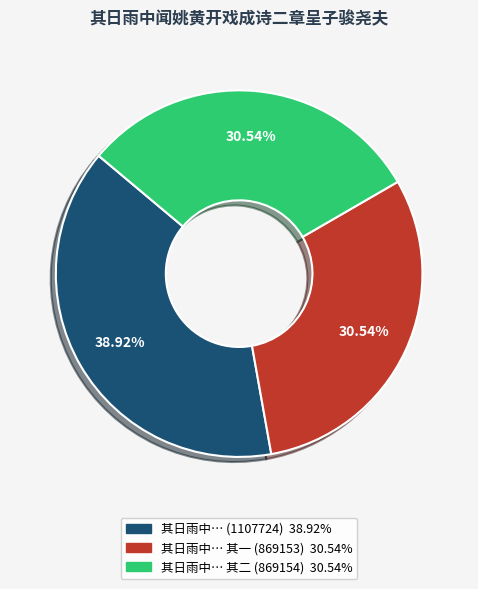

Is there any slice that represents more than half of the pie?

No